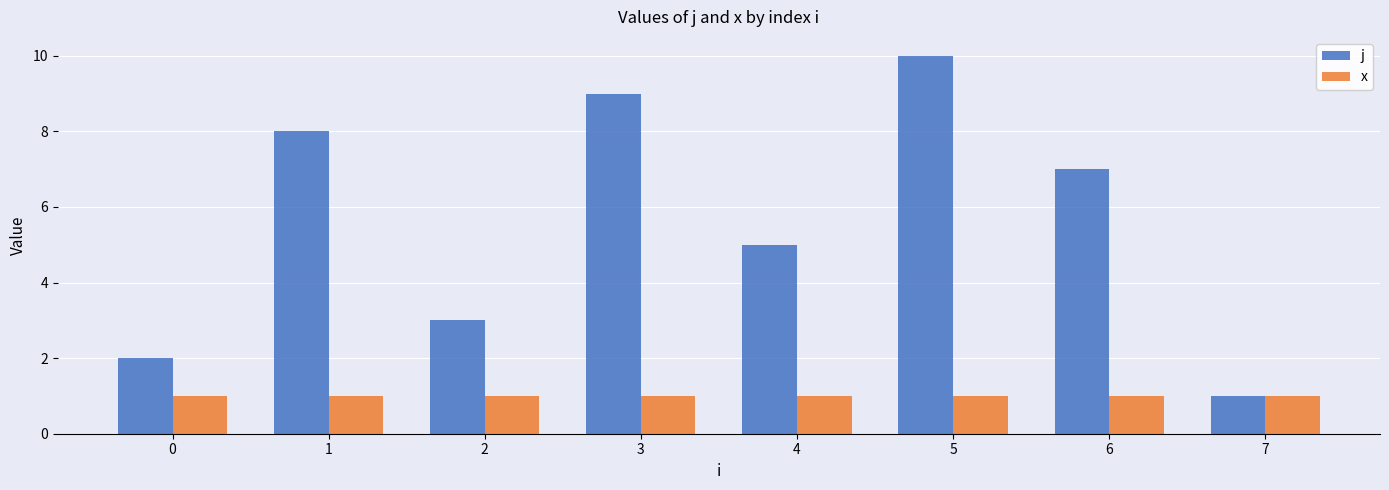

What is the minimum value for x?

1